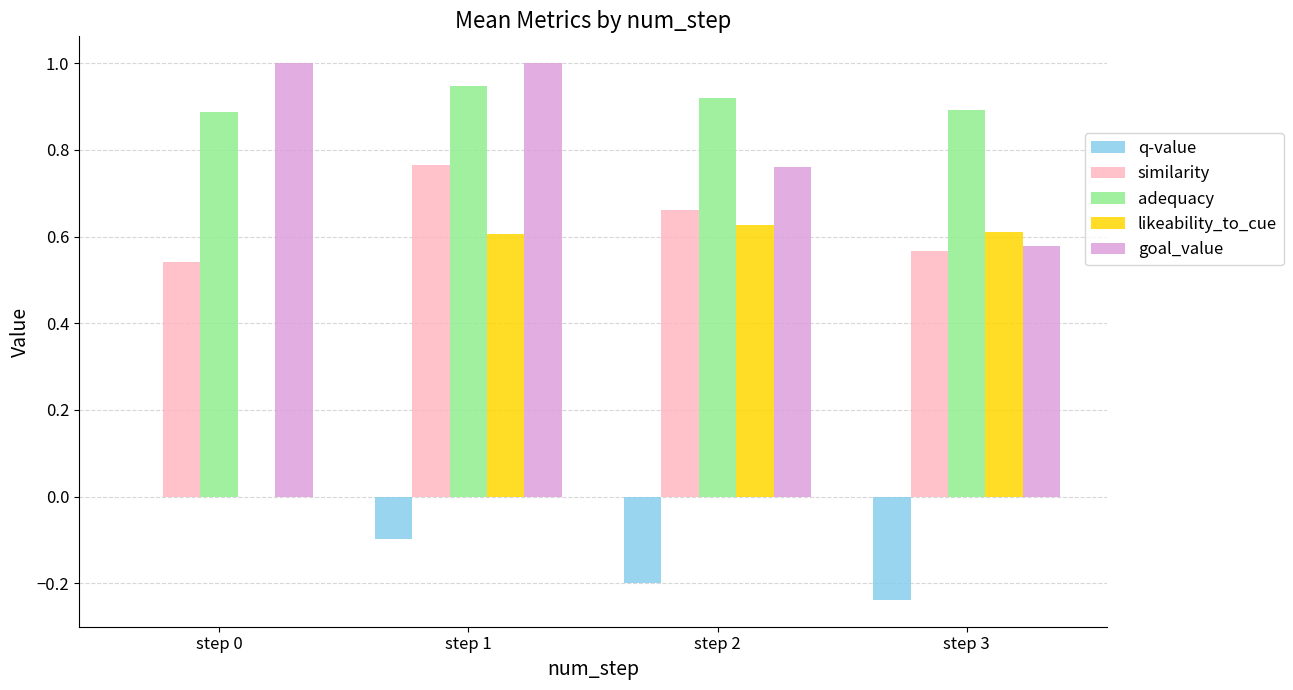

What is the sum of all q-value values?

-0.5